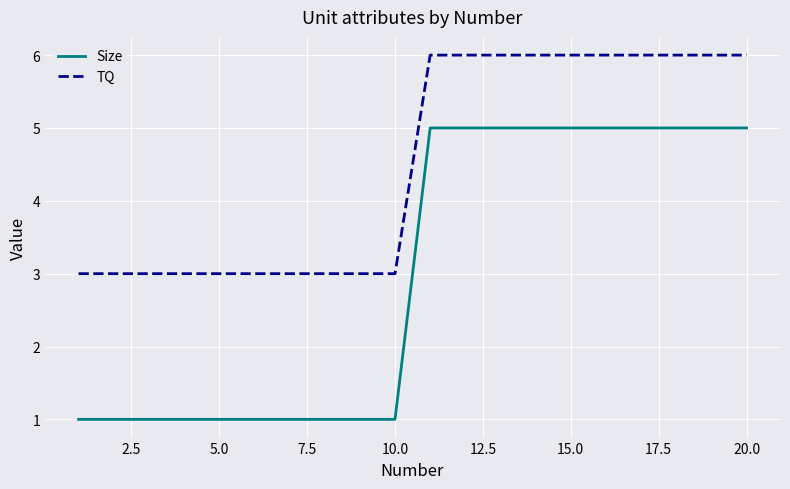

What is the maximum value for Size?

5